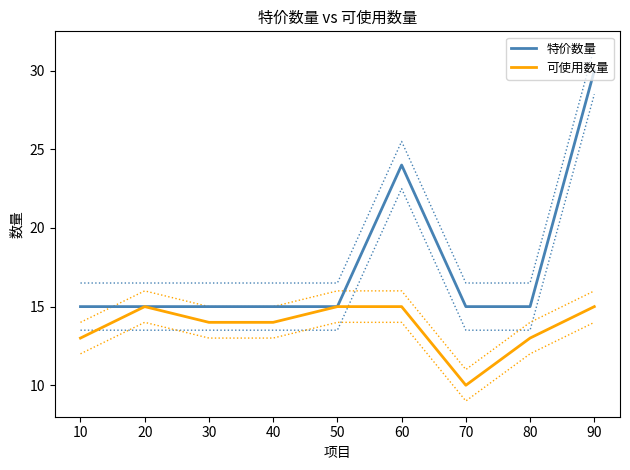

What is the spread (max minus min) of values at 40?

1